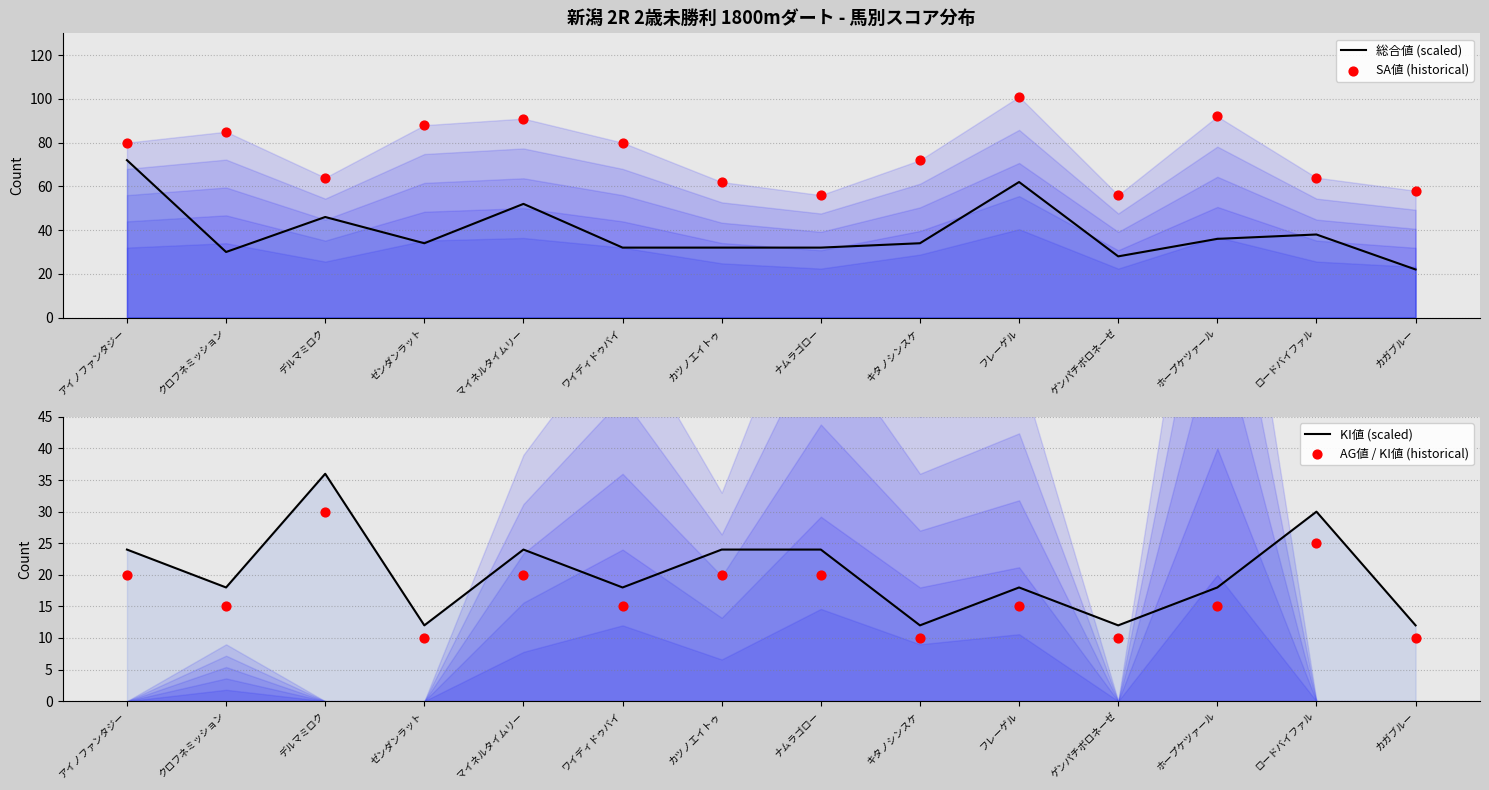

At which category is the sum across all series the highest?

アイノファンタジー